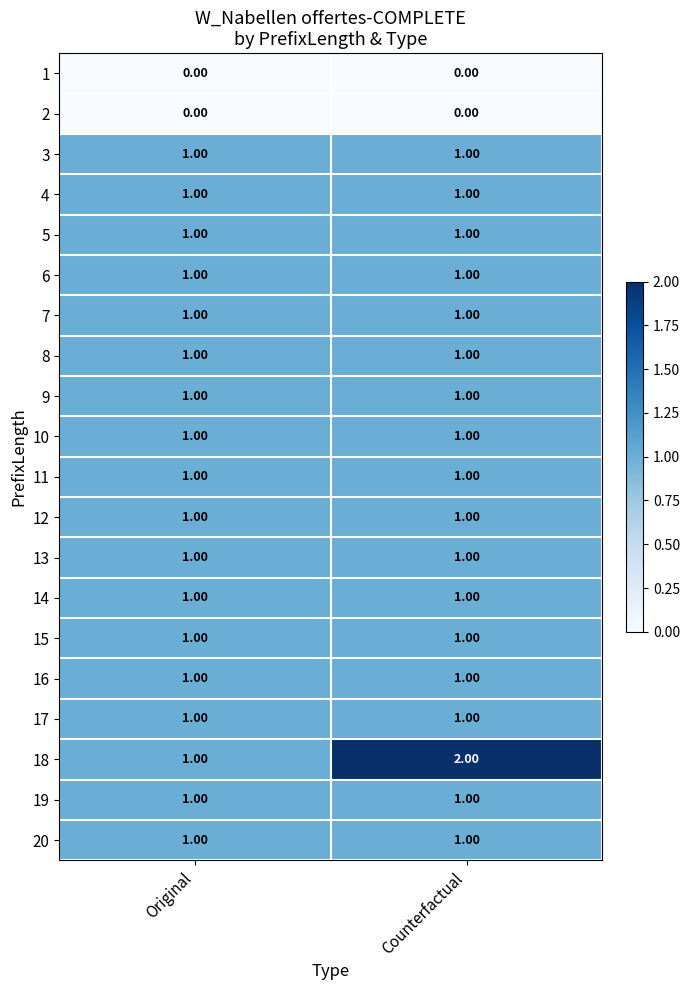

At which label is 18 closest to 1?

Original